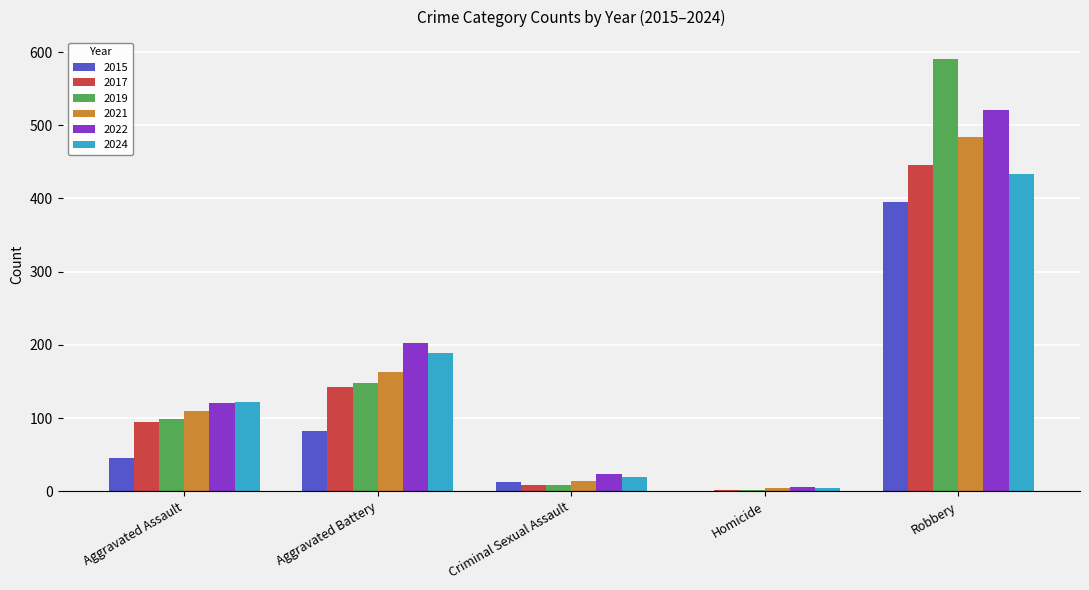

Does the chart contain stacked bars?

No